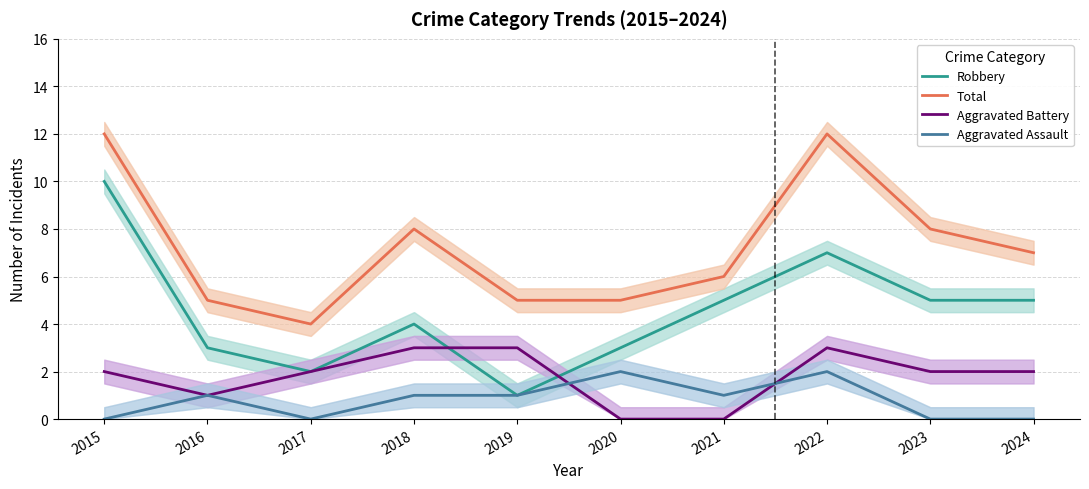

Reading left to right, extract all data points from this chart.

Robbery: 10	3	2	4	1	3	5	7	5	5
Total: 12	5	4	8	5	5	6	12	8	7
Aggravated Battery: 2	1	2	3	3	0	0	3	2	2
Aggravated Assault: 0	1	0	1	1	2	1	2	0	0